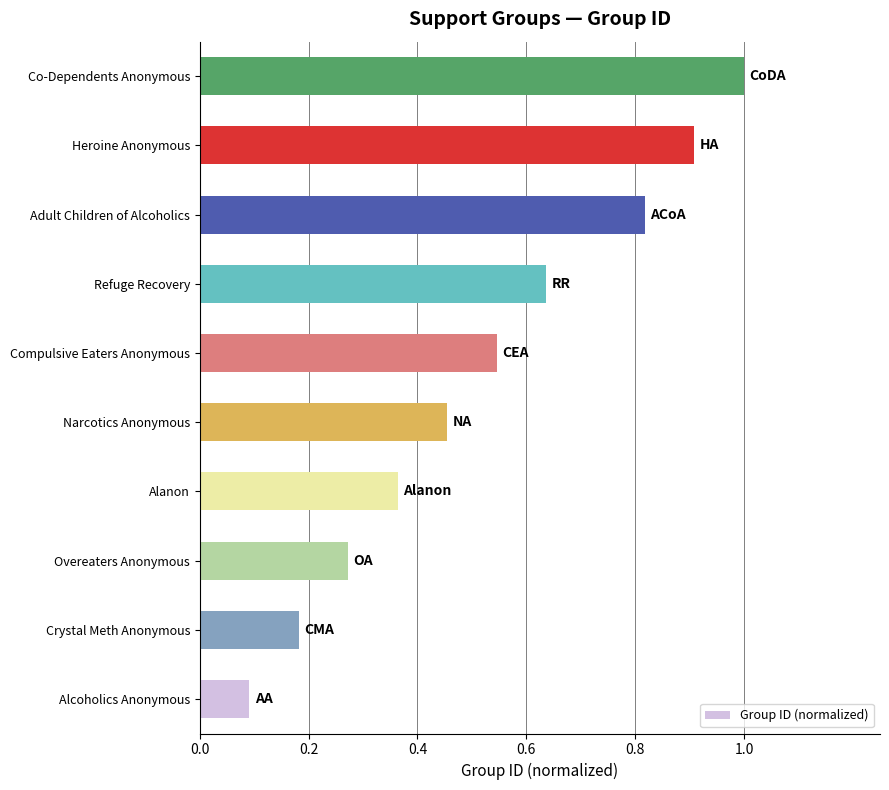

What is the minimum value shown in the chart?

0.1